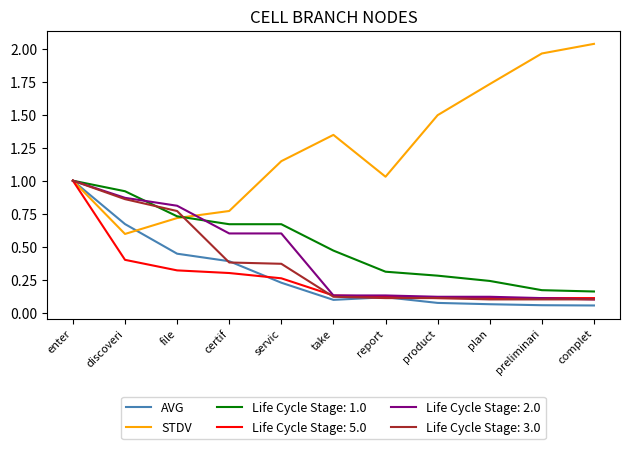

What position from the right is file?

9